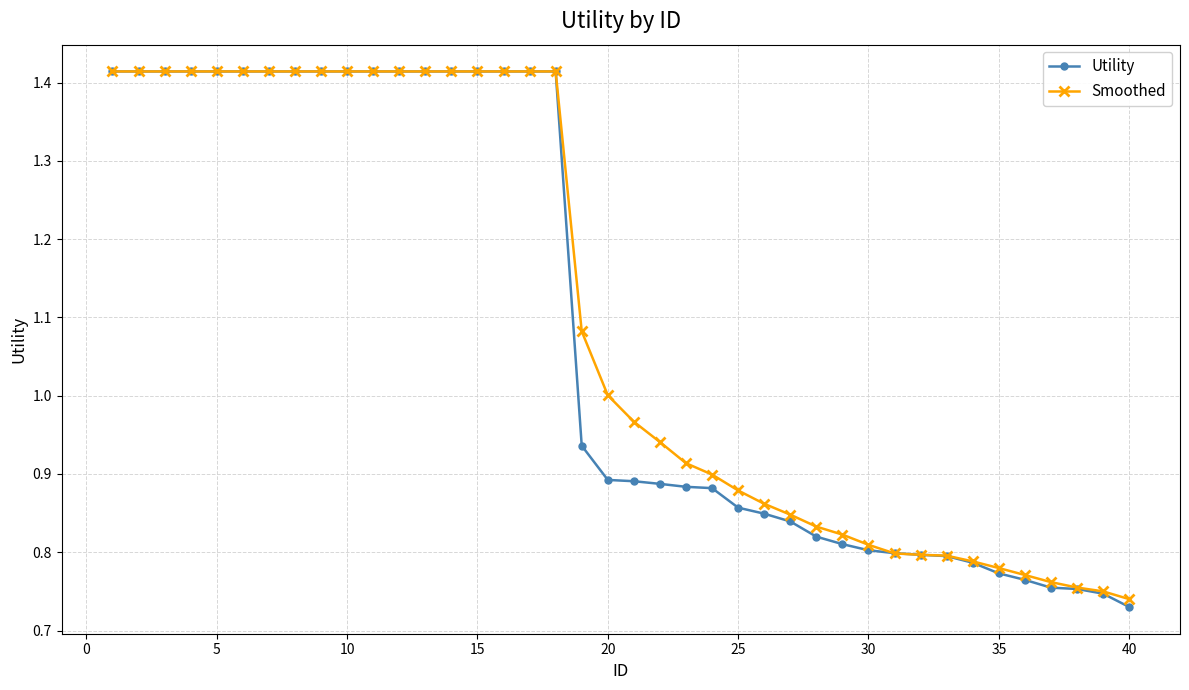

Which series has the widest spread of values?

Utility